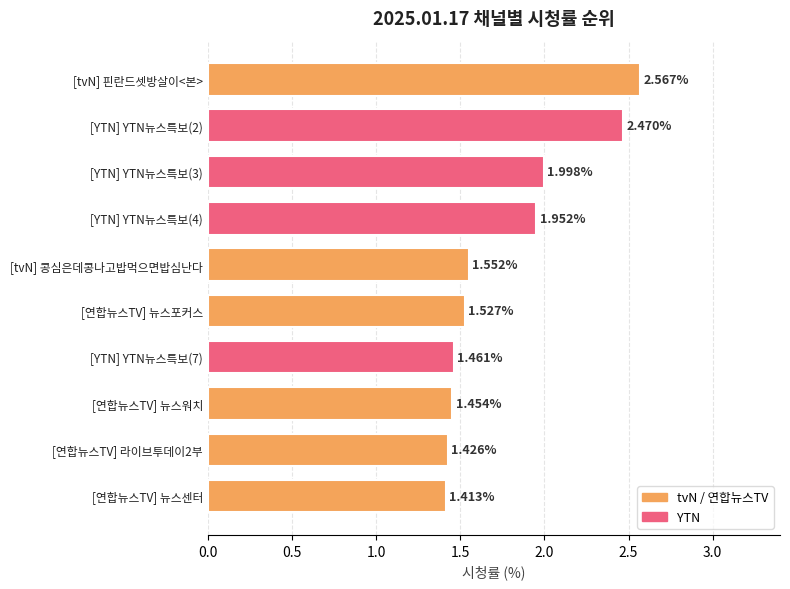

What is the sum of all values?

17.8